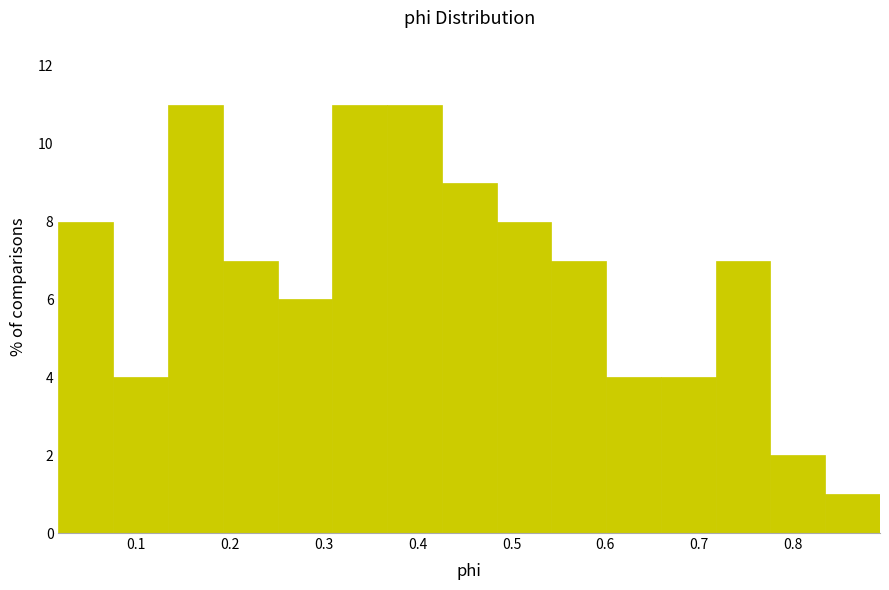

How tall is the bar that spans 0.31 to 0.37 on the x-axis? Neither the bar edges nor the heights are printed on the chart, so give them approximately, as read against the axes.

11